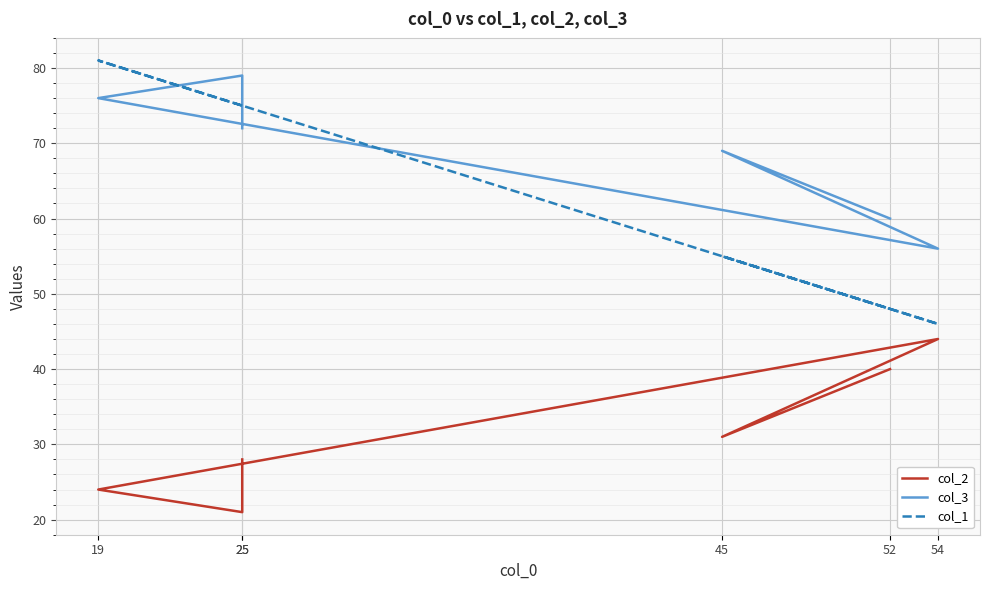

Which series ends up on top after the final intersection of col_1 and col_3?

col_3